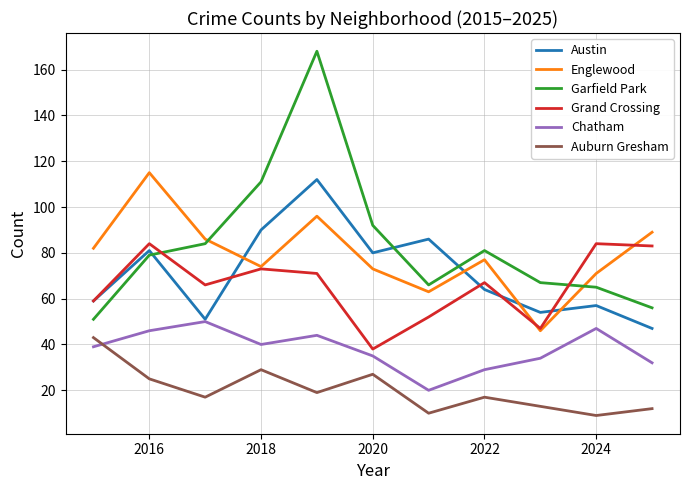

What is the minimum value for Chatham?

20